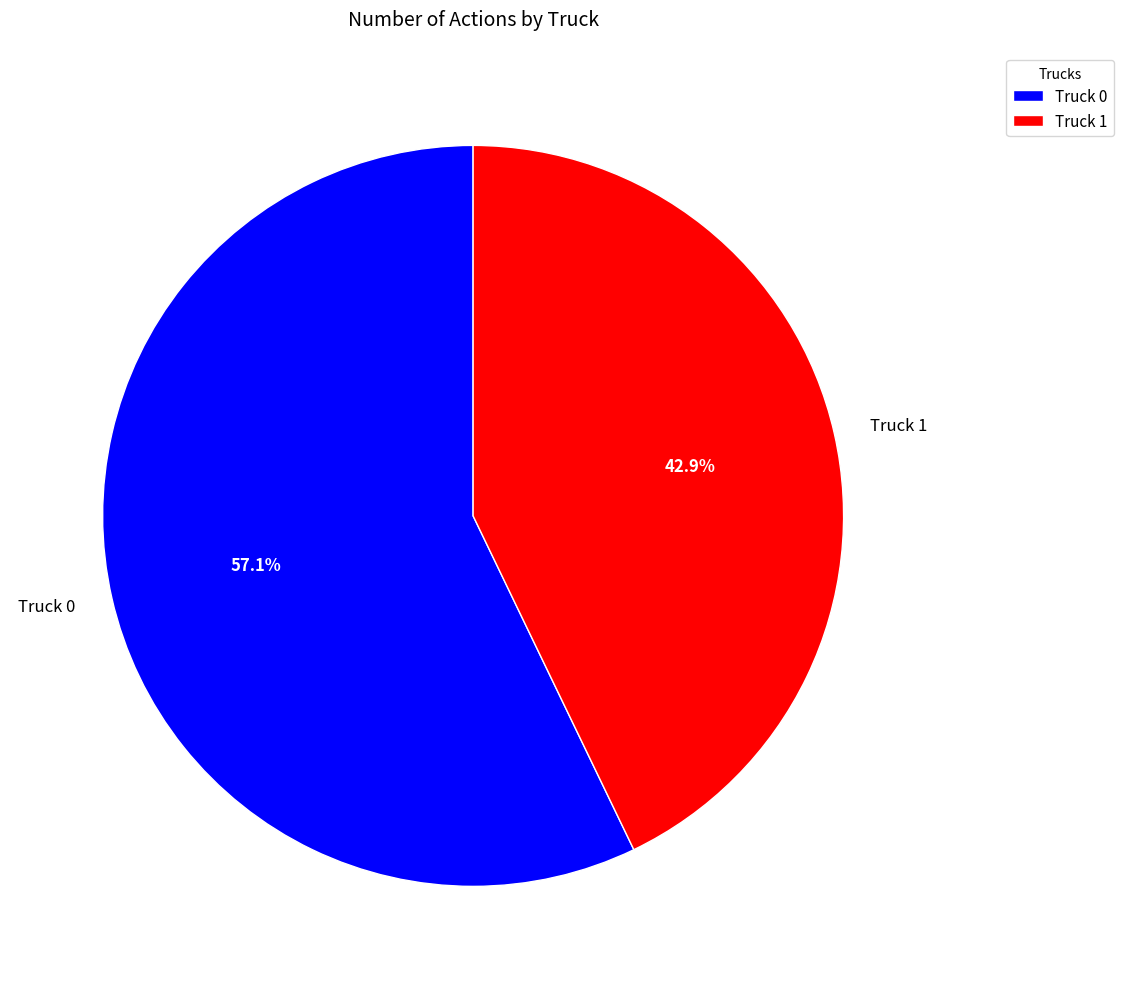

Is it true that Truck 1 is 29% of the pie?

False